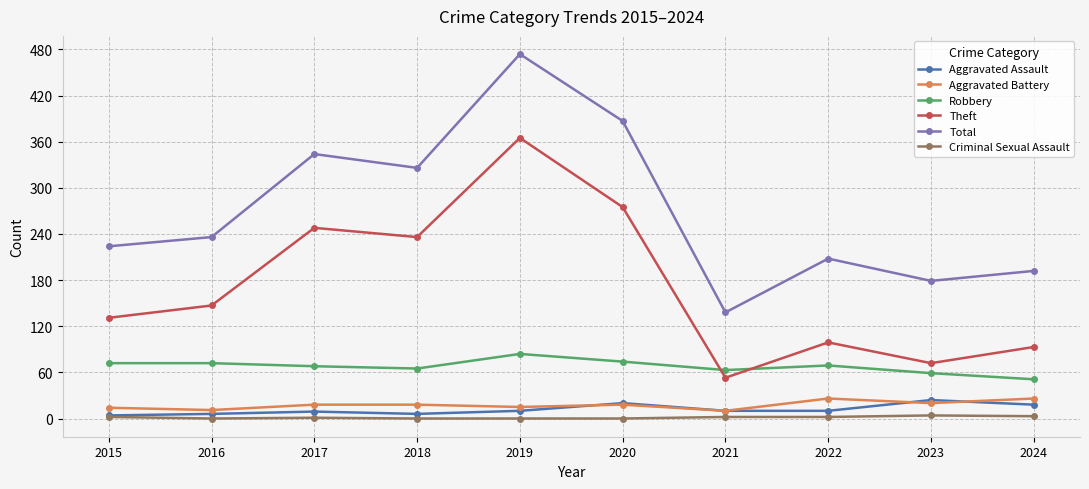

What are all the series names shown in the legend?

Aggravated Assault, Aggravated Battery, Robbery, Theft, Total, Criminal Sexual Assault